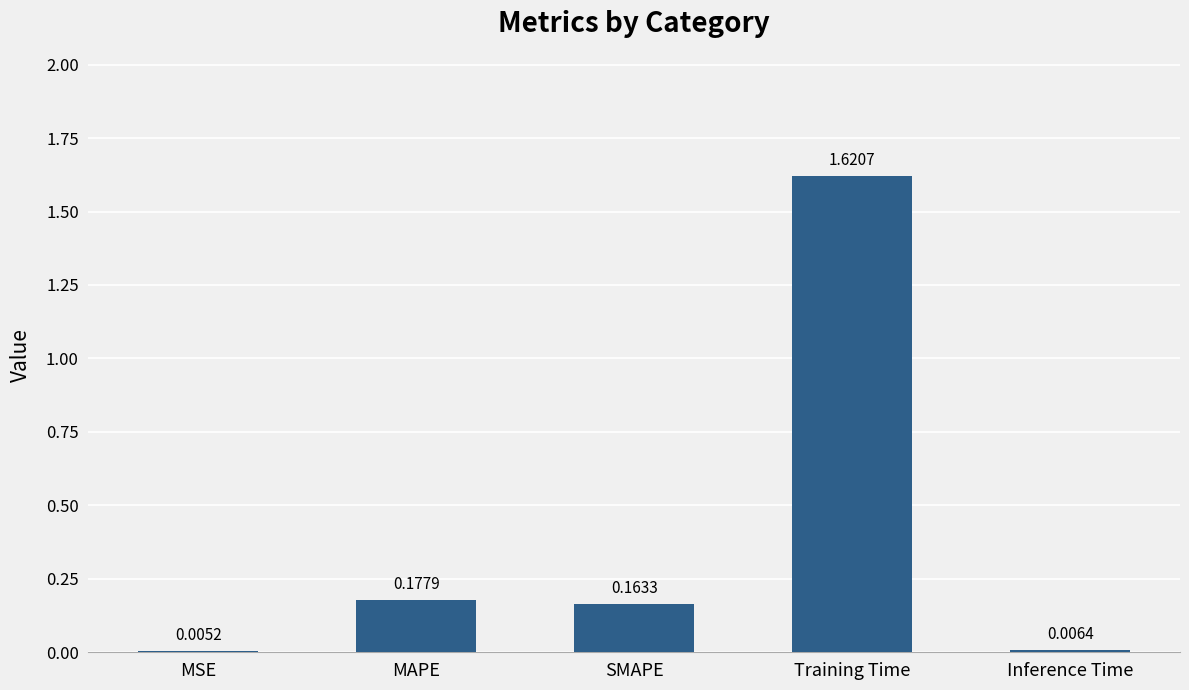

What is the sum of the values at SMAPE and MAPE?

0.3